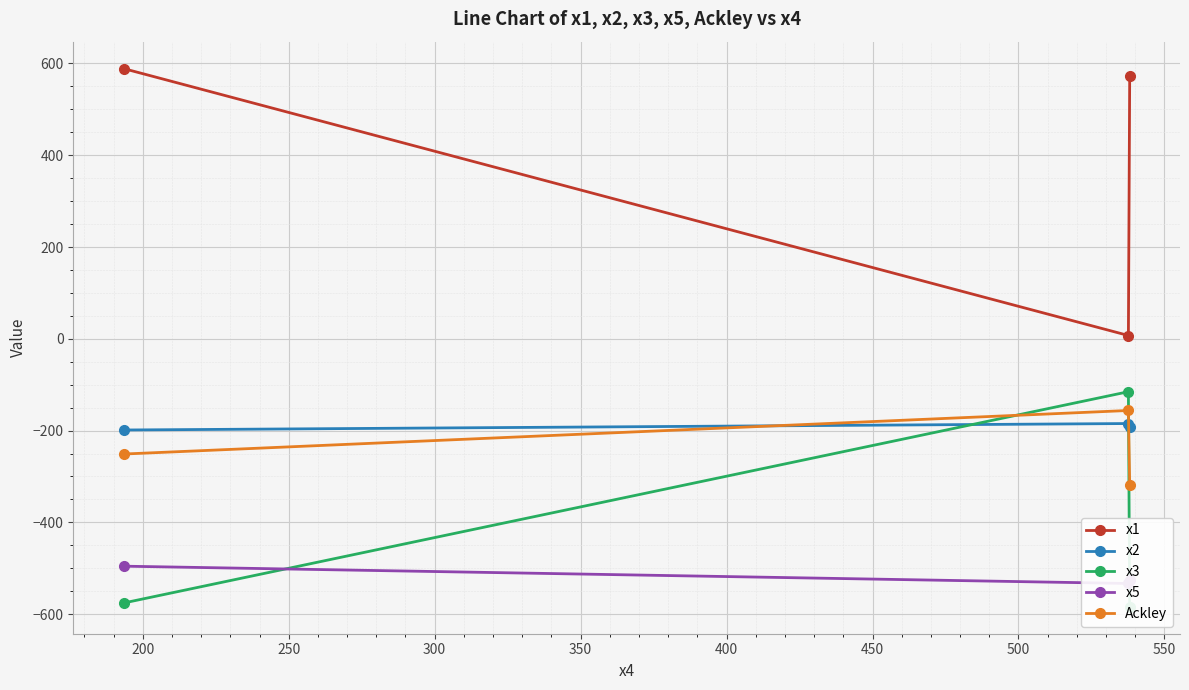

What is the value of the x2 point at the 3rd from the left?

-191.6